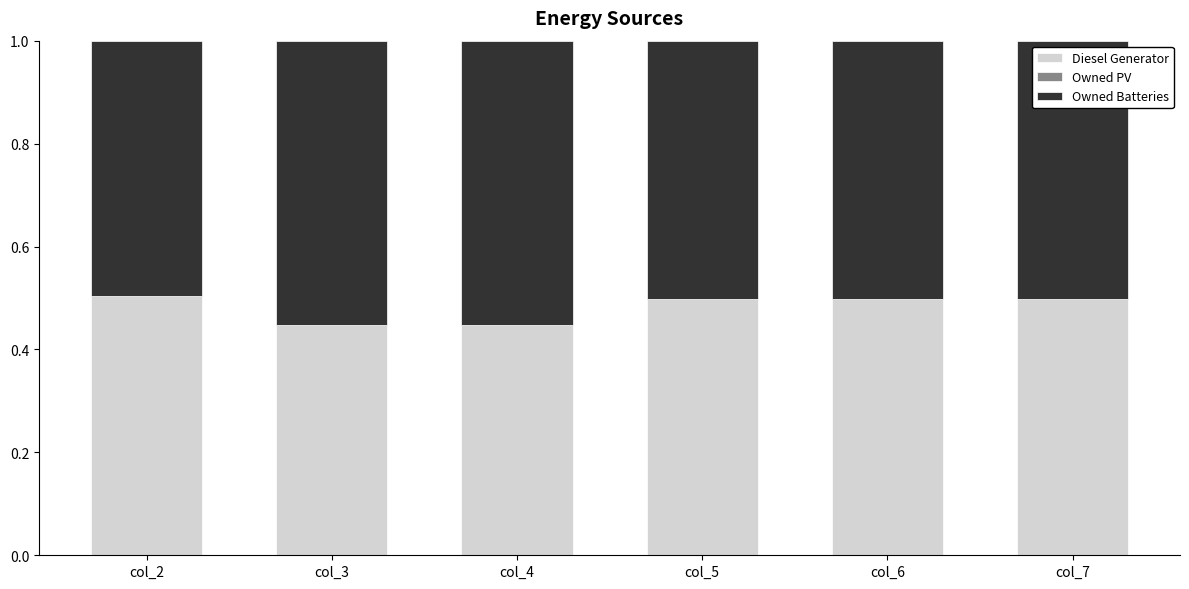

What is the total value across all series at col_5?

1.0